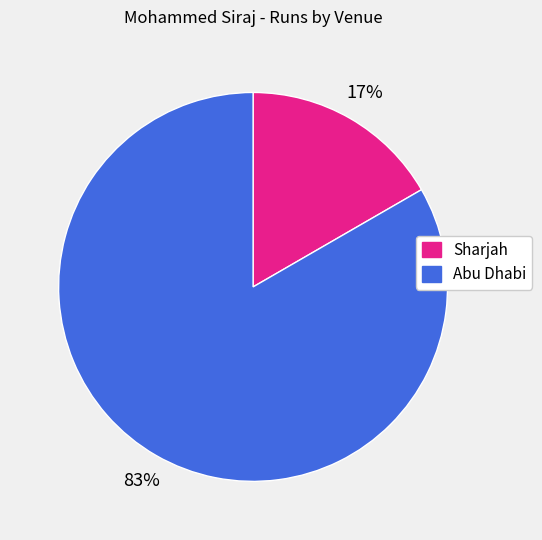

Count the number of slices in the pie.

2